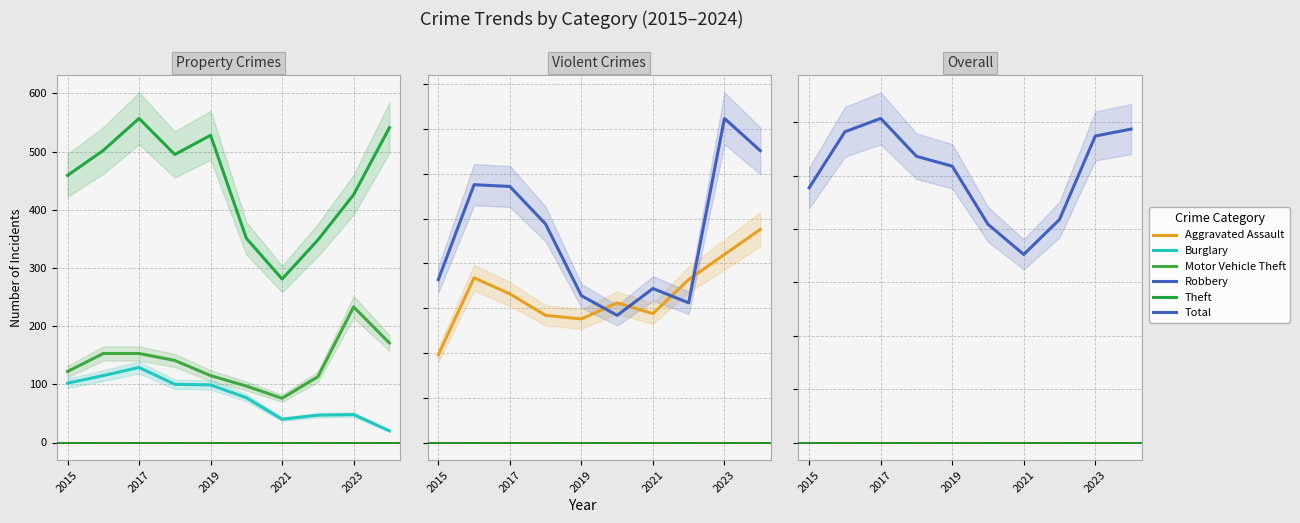

Where is Robbery nearest to the value 126?

2021